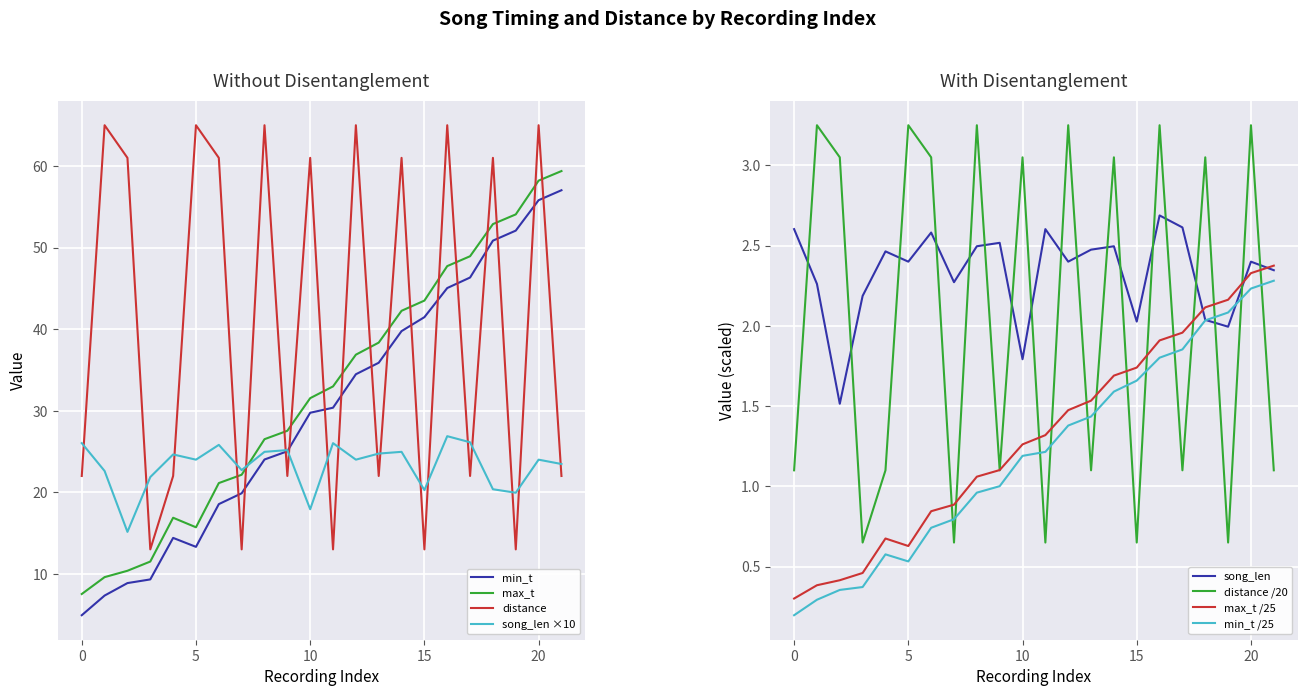

True or false: min_t has more than 1 interior local peaks.

False